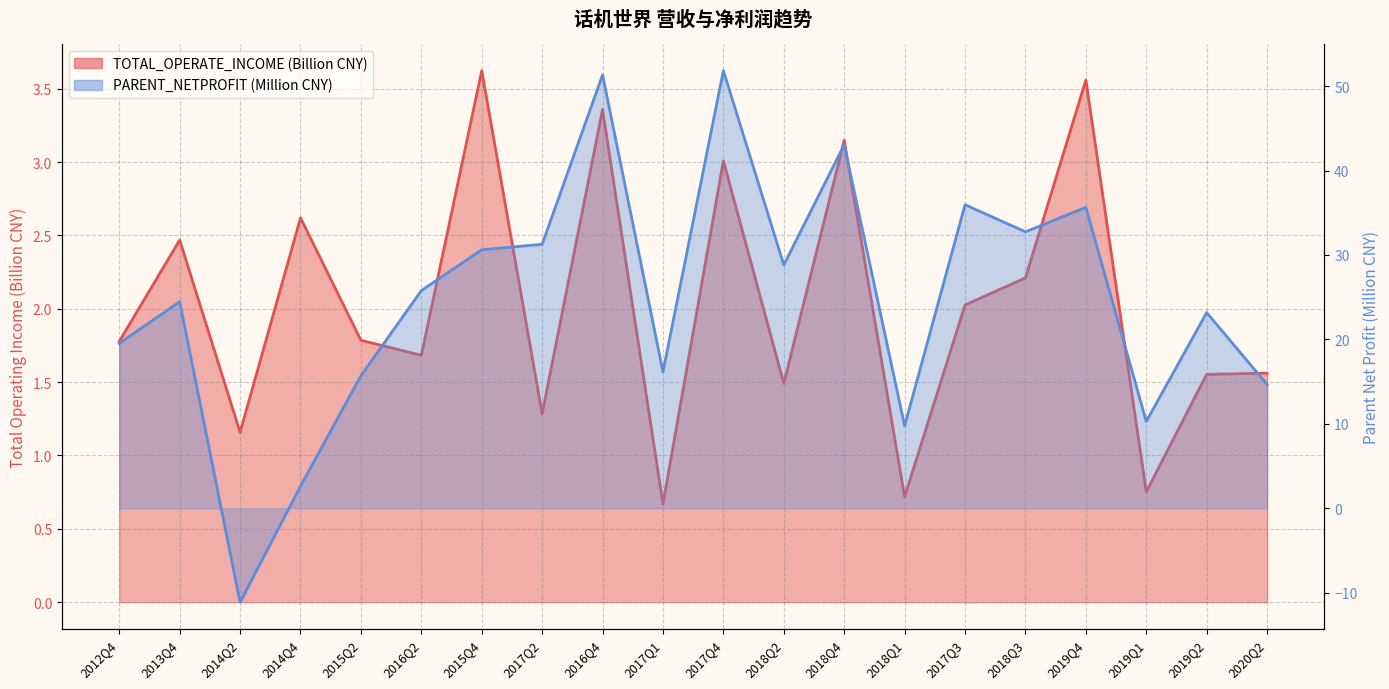

What is the difference between the TOTAL_OPERATE_INCOME values at 2018Q3 and 2014Q2?

1.1